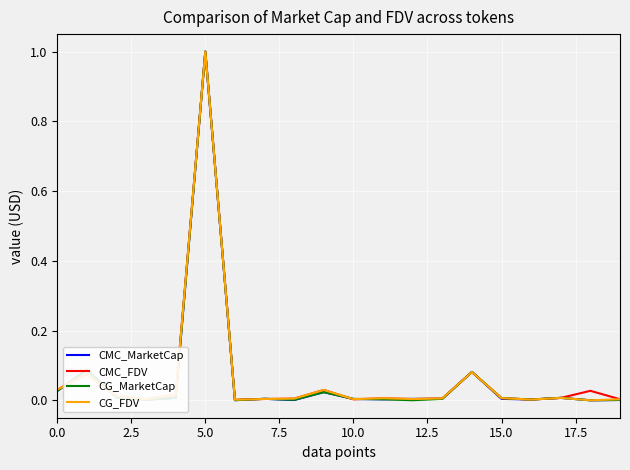

In CG_FDV, how many points are lower than both neighbors (excluding endpoints)?

6